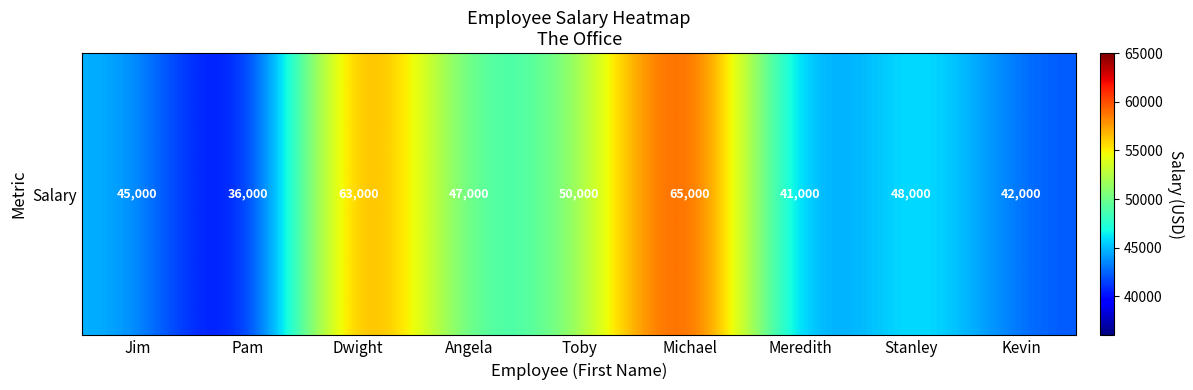

Approximately how many times larger is the value at Michael compared to Dwight?

1.0